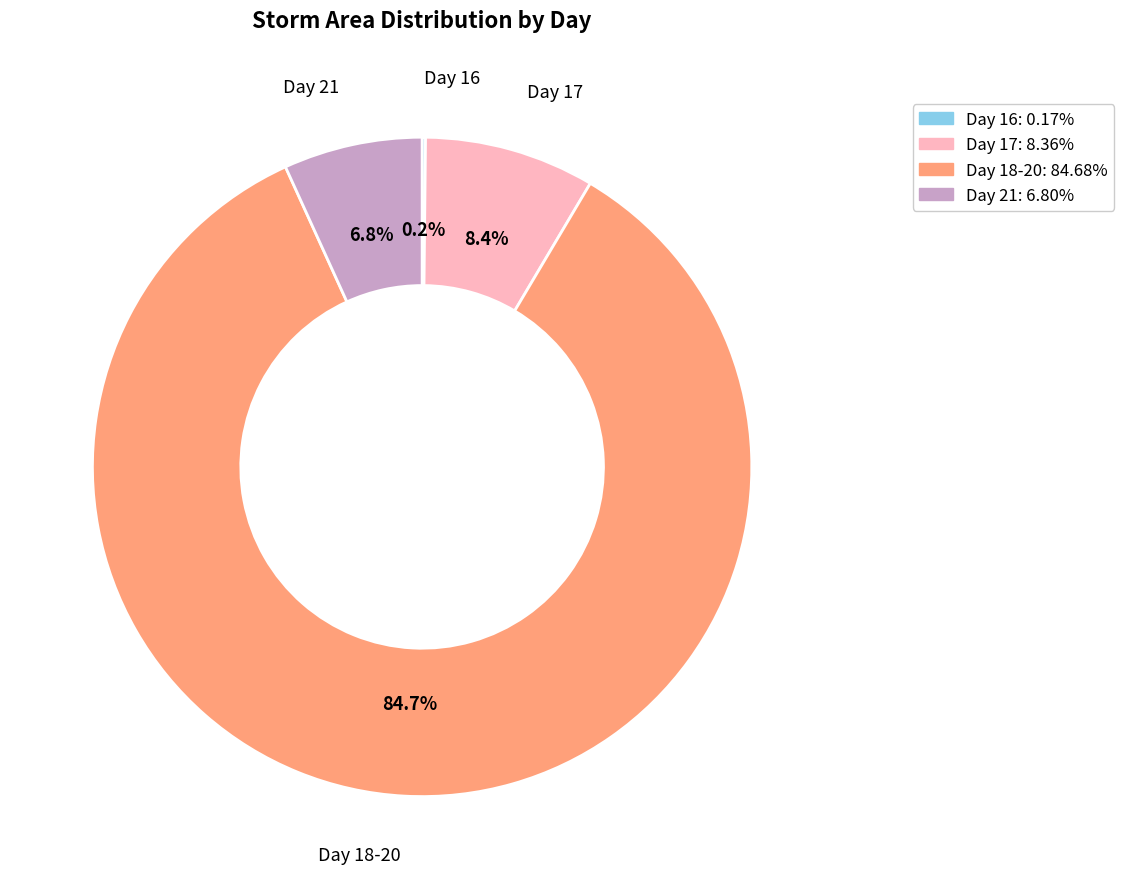

Is there a majority slice in this chart?

Yes